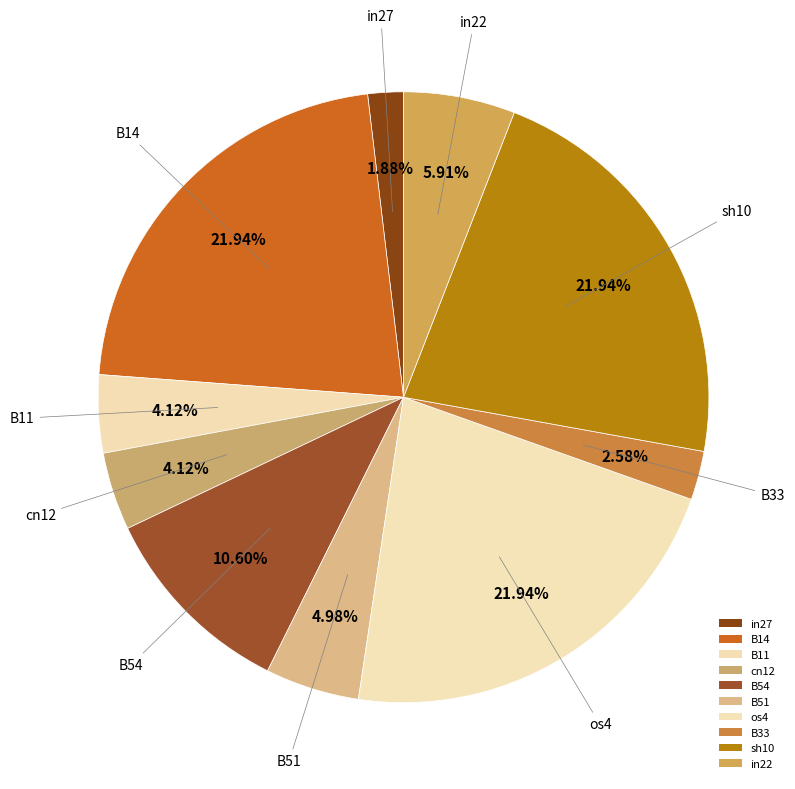

Count the number of slices in the pie.

10